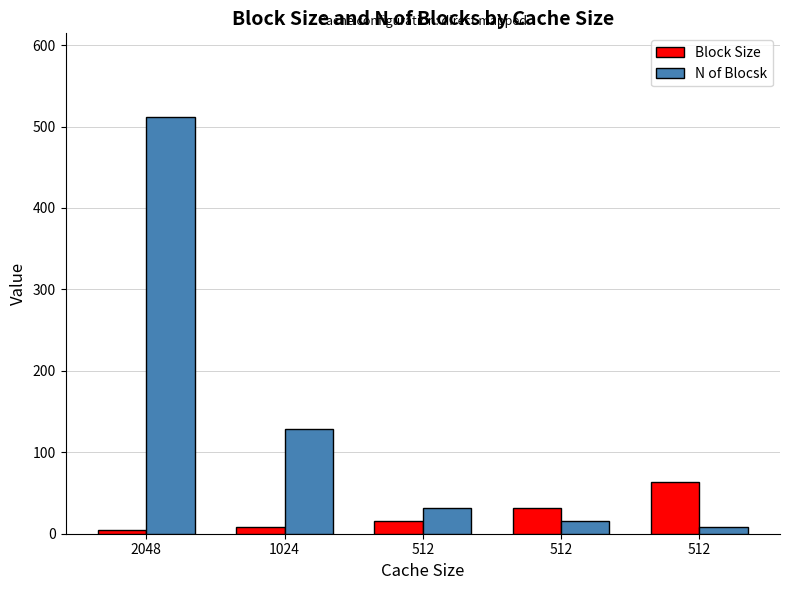

How many bars are there in each group?

2